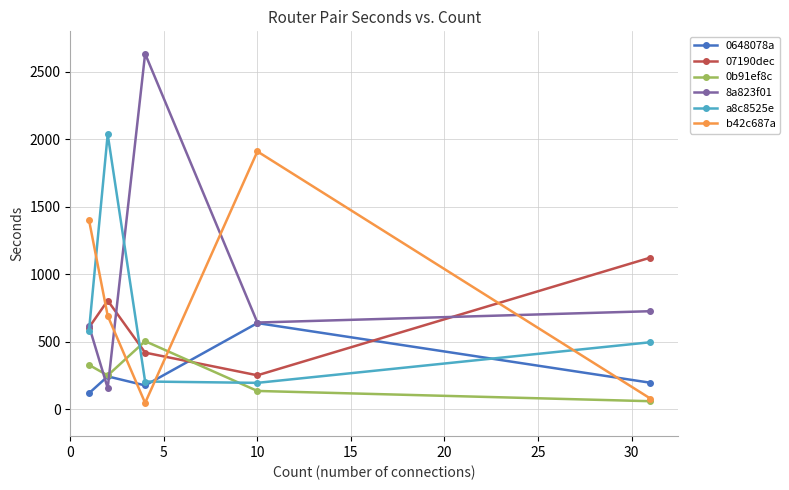

How many interior local peaks does the a8c8525e series have?

1